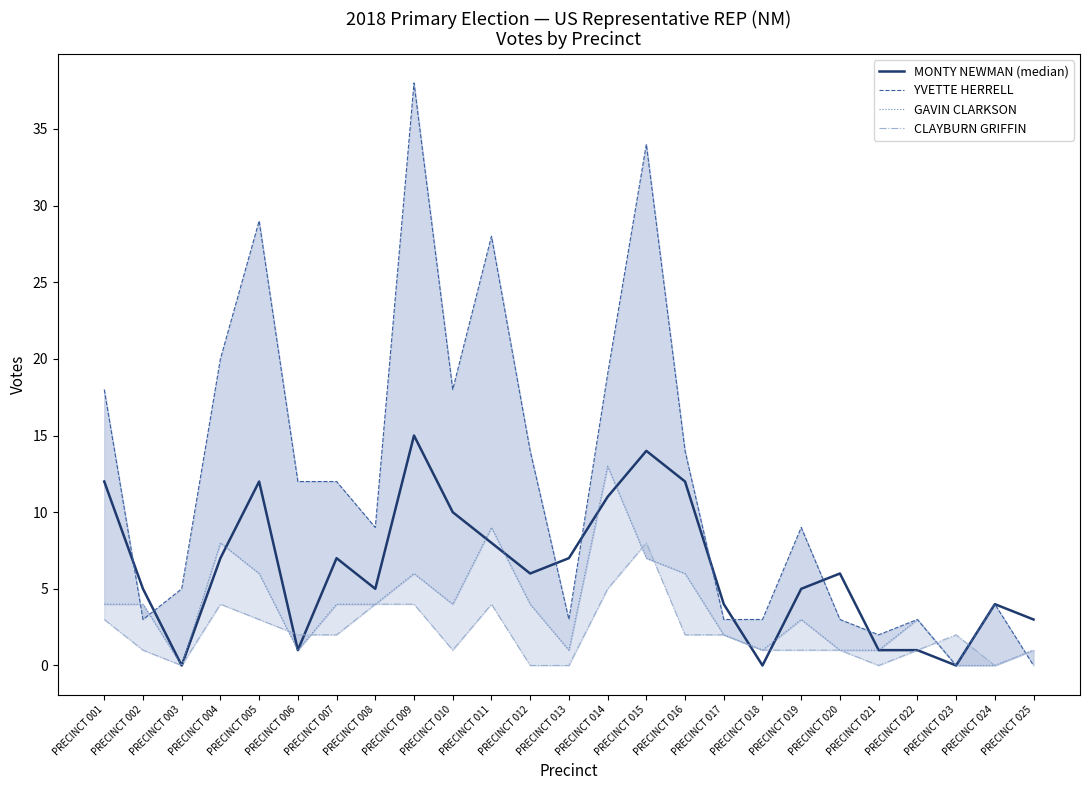

What is the sum of all YVETTE HERRELL values?

303